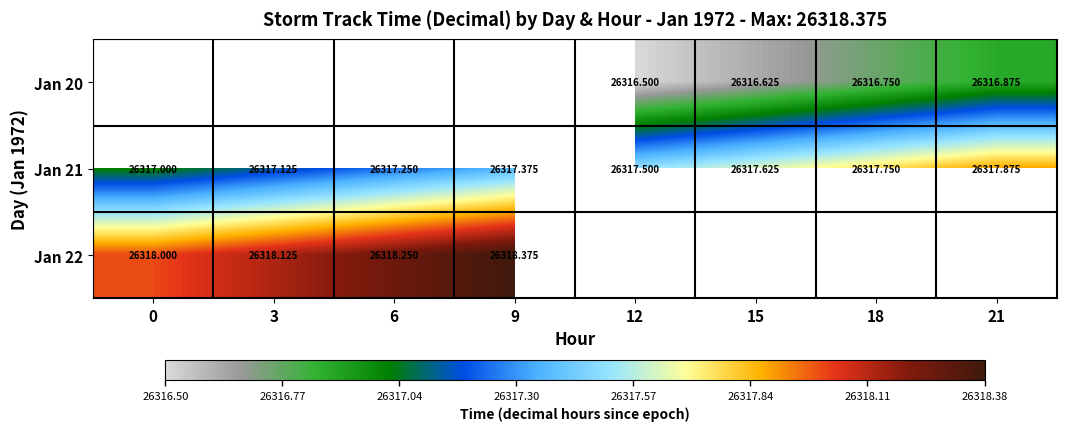

How many data points in Jan 21 are above 26317?

7